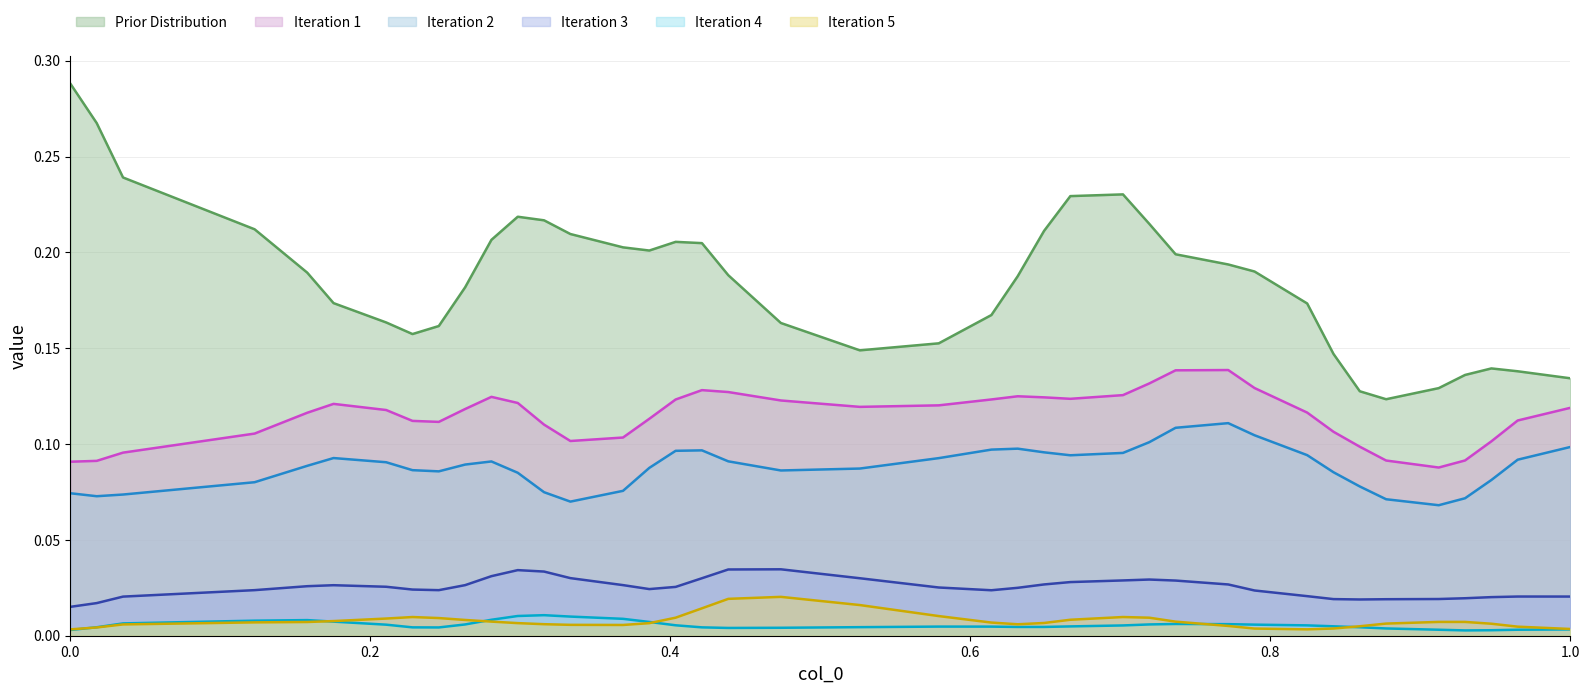

True or false: col_1 has more than 1 interior local peaks.

True